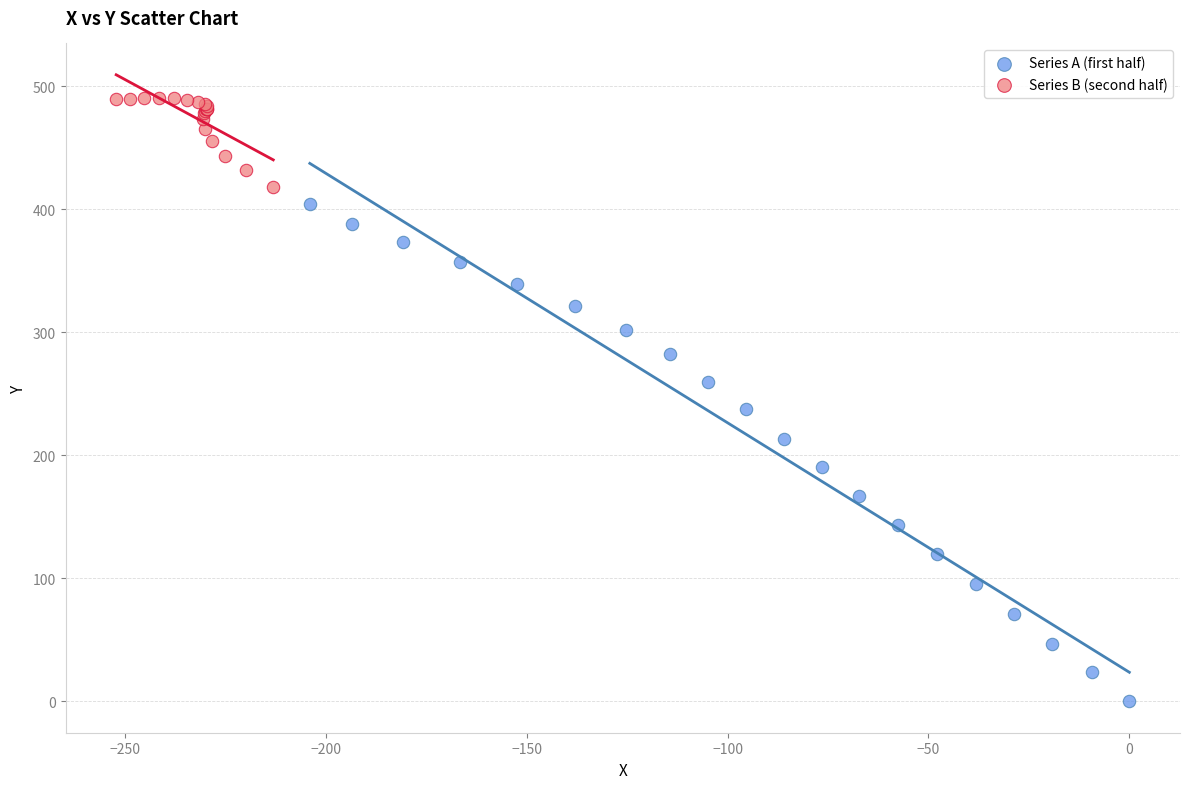

Which series contains the highest Y value?

Series B (second half)